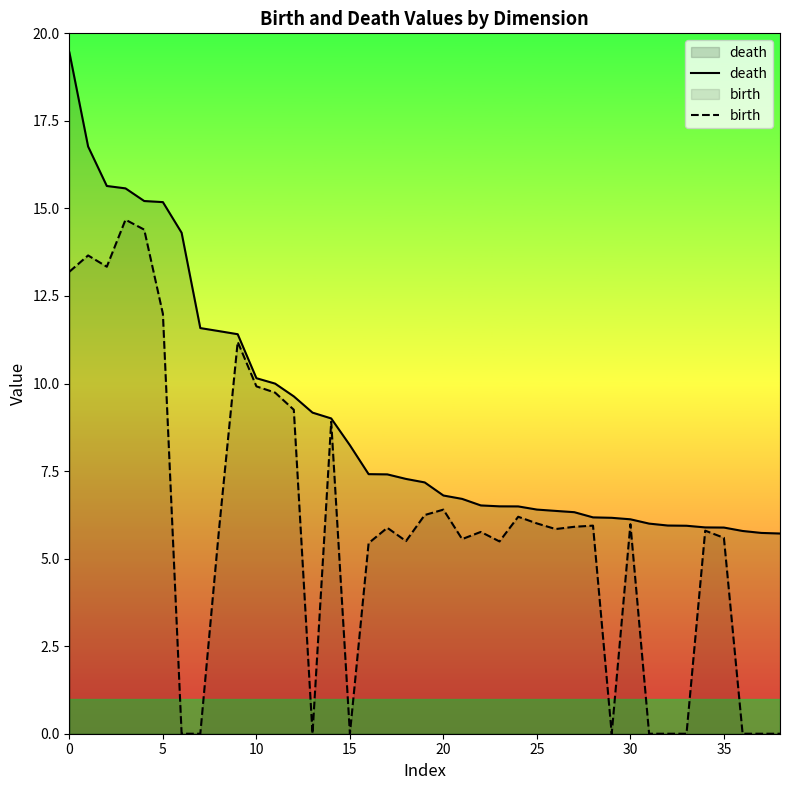

Rank the series by their average value, from highest to lowest.

death, birth